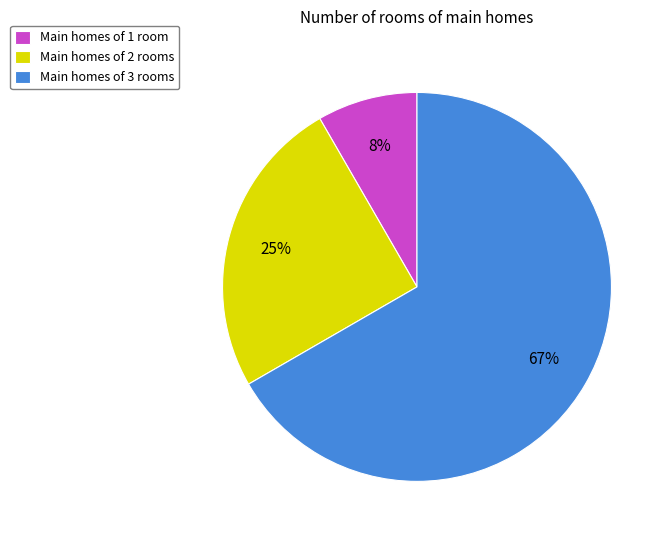

Which slice is the smallest?

Main homes of 1 room